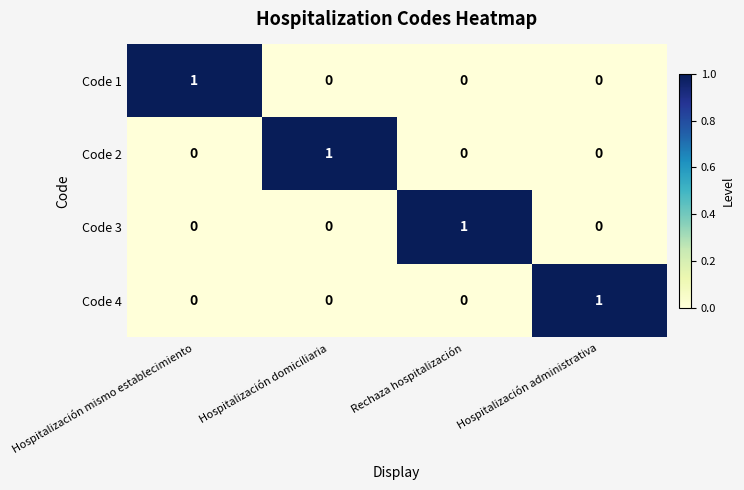

What is the total value across all series at Rechaza hospitalización?

1